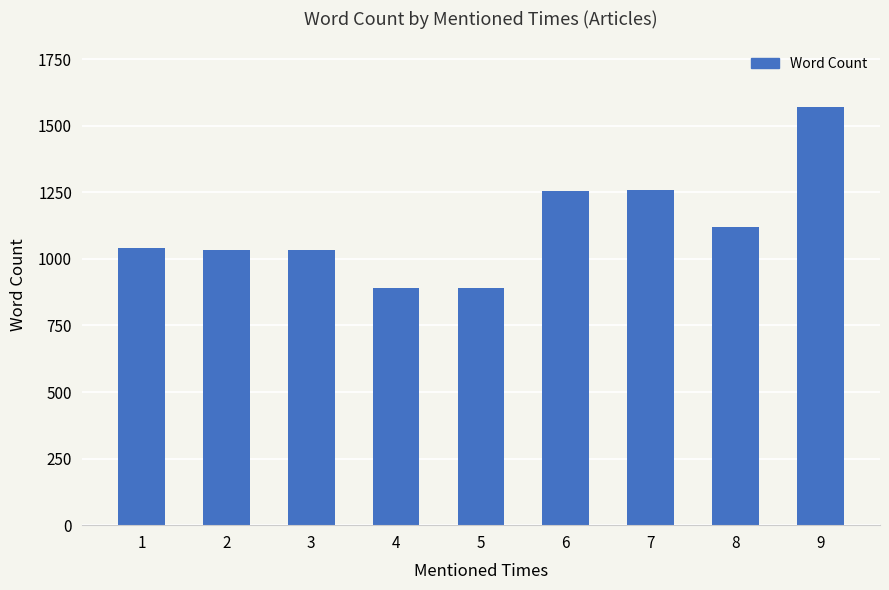

What is the difference between the maximum and second lowest values?

682